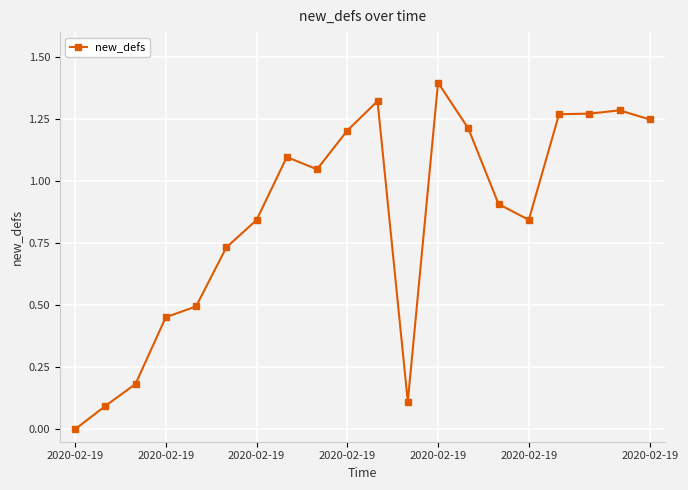

What is the greatest value displayed?

1.4